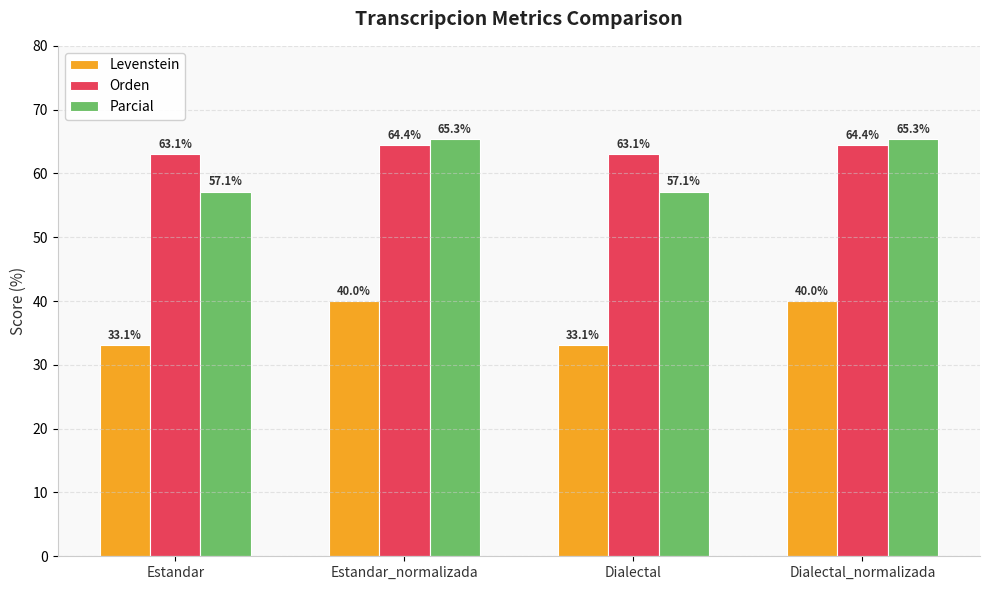

What is the minimum value shown in the chart?

33.1